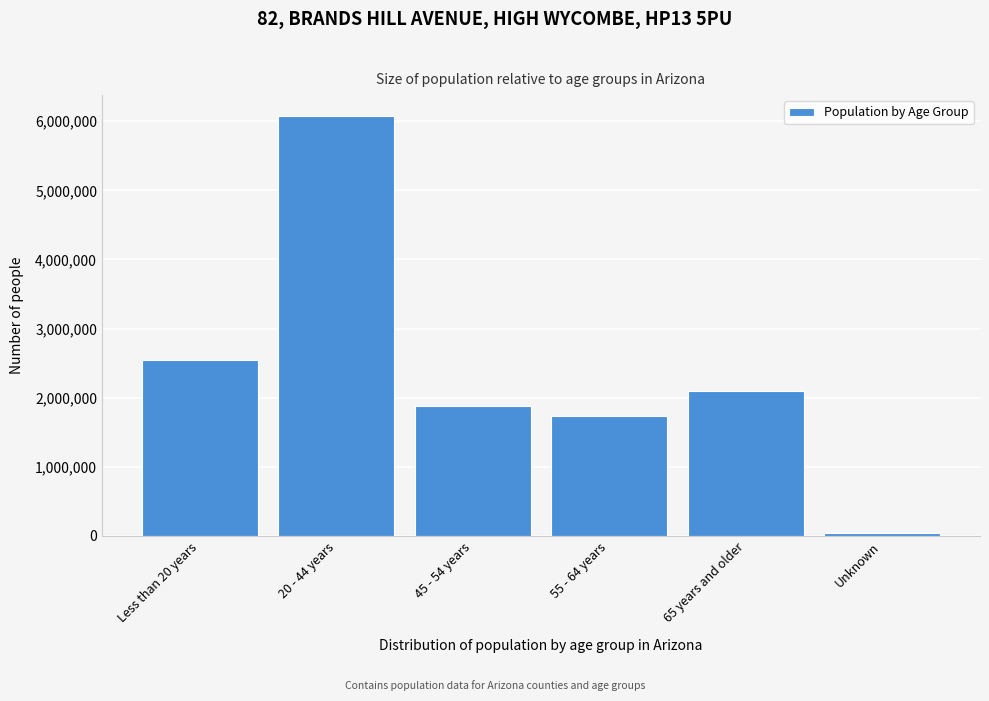

Reading left to right, transcribe all the data shown in this chart.

2538609	6074684	1878578	1740766	2097069	42078